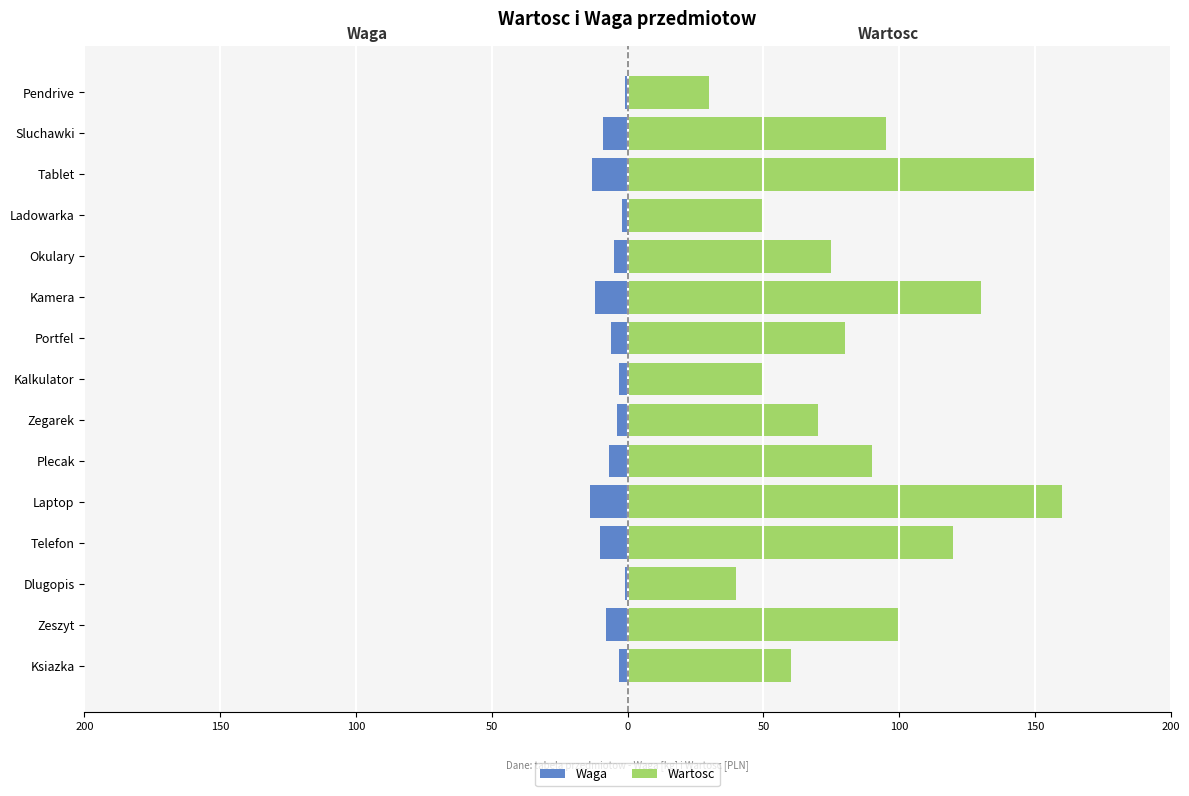

Count the number of categories in the chart.

15